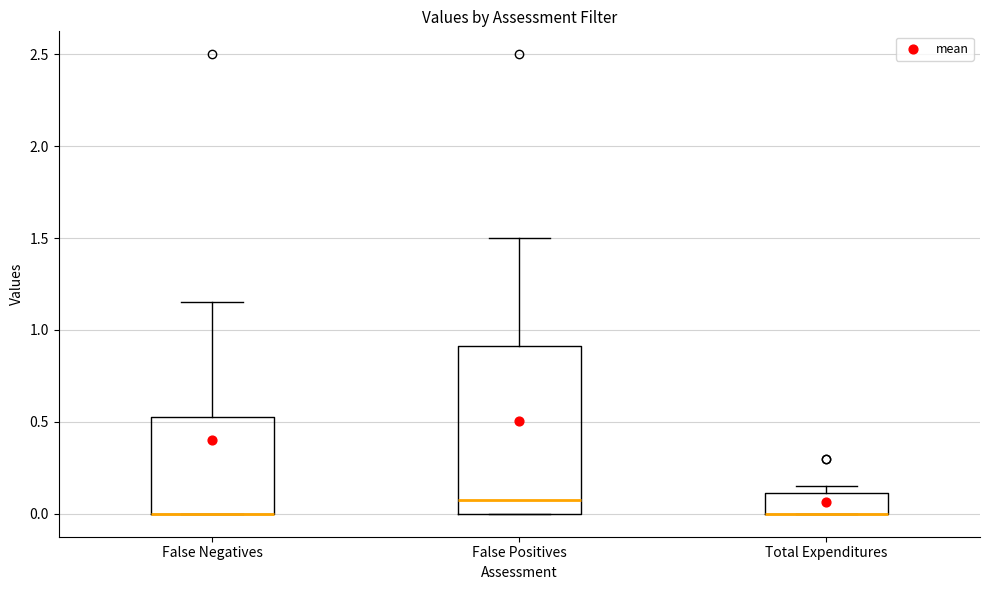

Reading left to right, transcribe this box plot: for each box, give where its median line is, the range the box spans, and where its two whiskers end, as read against the y-axis. The values are not printed on the chart, so give them approximately, as read against the axis.

False Negatives: median 0.00 (drawn on the box's lower edge), box 0.00 to 0.55, whiskers 0.00 to 1.15
False Positives: median 0.10, box 0.00 to 0.90, whiskers 0.00 to 1.50
Total Expenditures: median 0.00 (drawn on the box's lower edge), box 0.00 to 0.10, whiskers 0.00 to 0.15